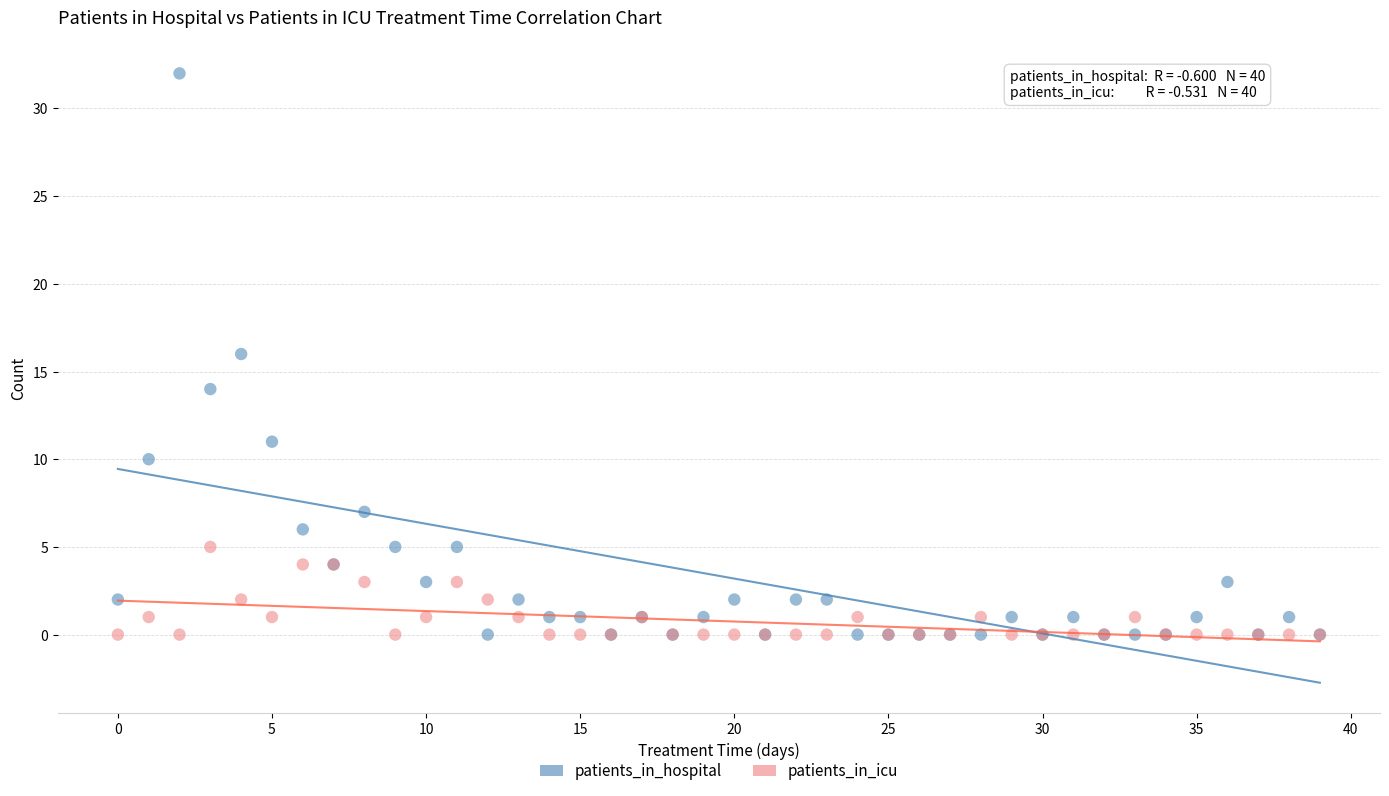

Which series contains the highest Y value?

patients_in_hospital